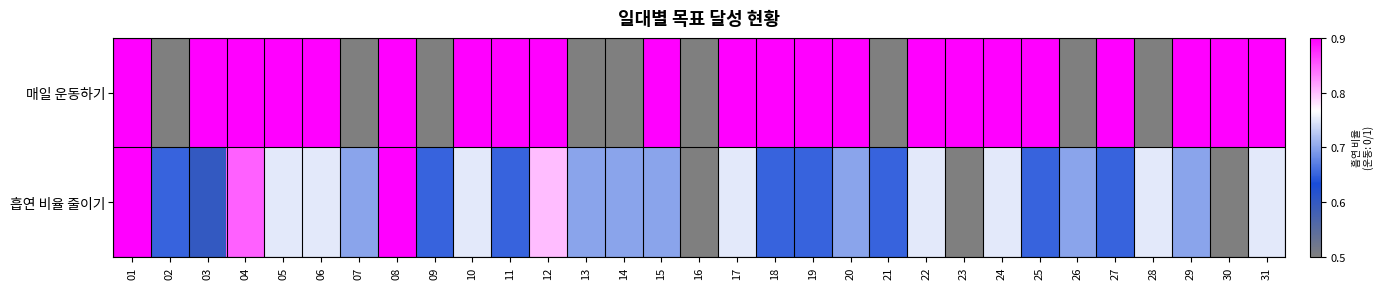

Reading left to right, what are all the values shown in this chart?

매일 운동하기: 01=1.0	02=0.0	03=1.0	04=1.0	05=1.0	06=1.0	07=0.0	08=1.0	09=0.0	10=1.0	11=1.0	12=1.0	13=0.0	14=0.0	15=1.0	16=0.0	17=1.0	18=1.0	19=1.0	20=1.0	21=0.0	22=1.0	23=1.0	24=1.0	25=1.0	26=0.0	27=1.0	28=0.0	29=1.0	30=1.0	31=1.0
흡연 비율 줄이기: 01=1.0	02=0.4	03=0.2	04=0.9	05=0.6	06=0.6	07=0.5	08=1.0	09=0.4	10=0.6	11=0.4	12=0.8	13=0.5	14=0.5	15=0.5	16=0.0	17=0.6	18=0.4	19=0.4	20=0.5	21=0.4	22=0.6	23=0.0	24=0.6	25=0.4	26=0.5	27=0.4	28=0.6	29=0.5	30=0.0	31=0.6